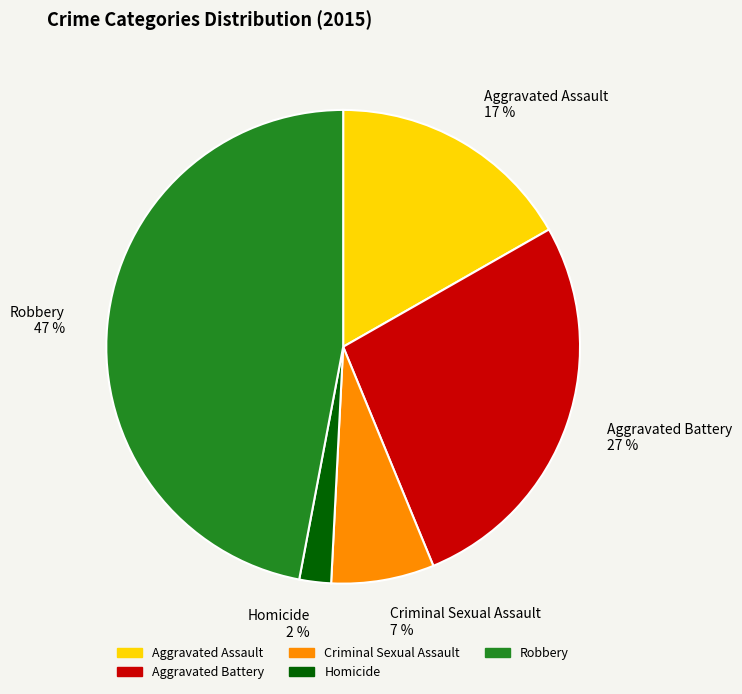

Approximately how many times larger is the value at Homicide 2 % compared to Criminal Sexual Assault 7 %?

0.3